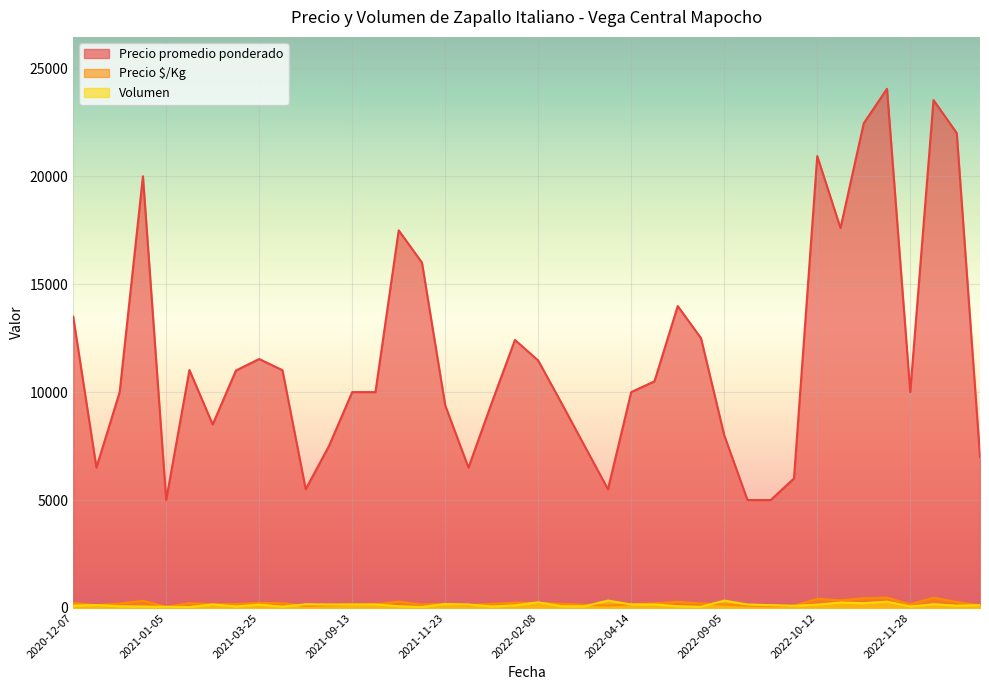

How many interior local peaks does the Precio $/Kg series have?

9